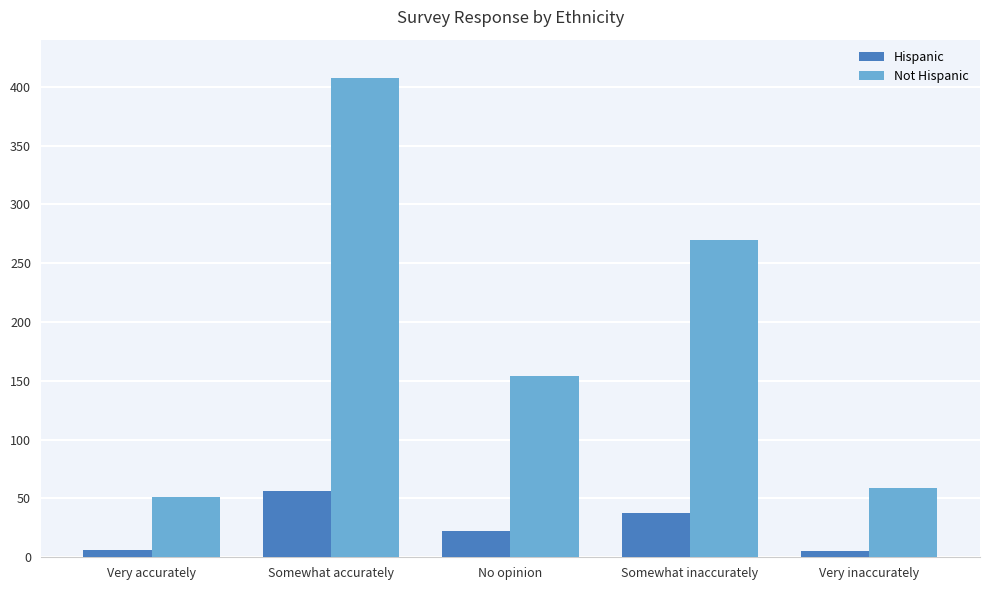

What is the label of the 1st bar from the right?

Very inaccurately